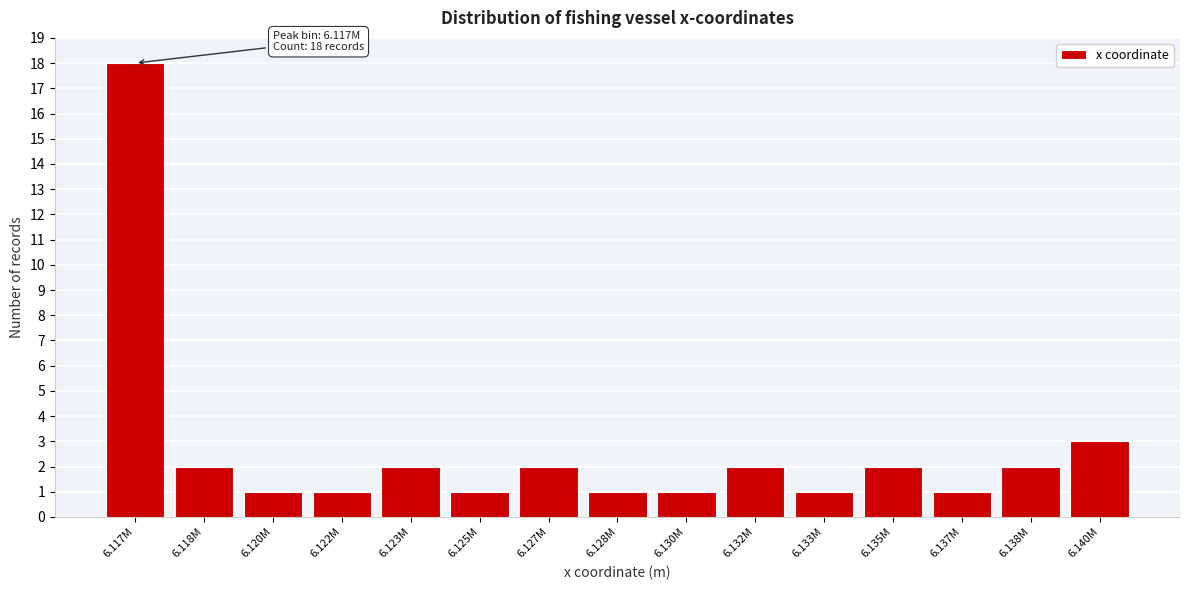

Reading left to right, extract all data points from this chart.

18	2	1	1	2	1	2	1	1	2	1	2	1	2	3